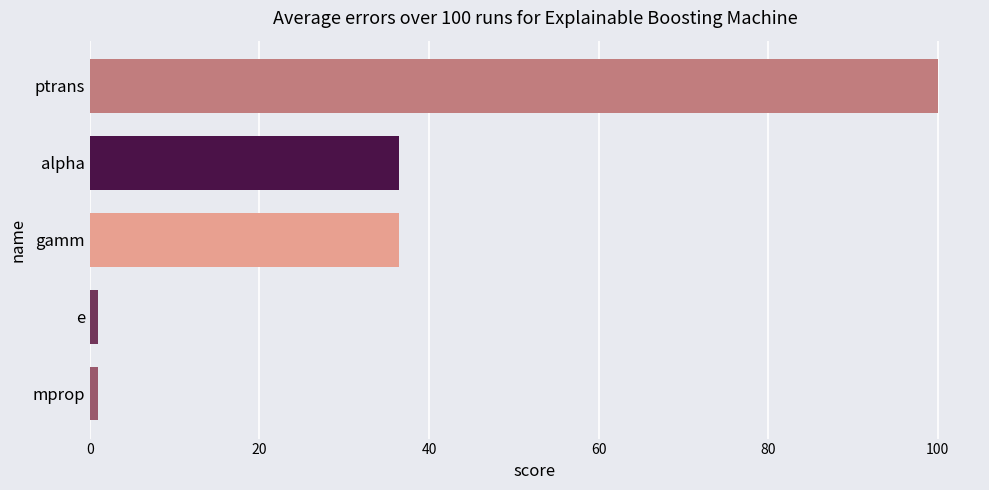

What is the sum of all values?

174.9